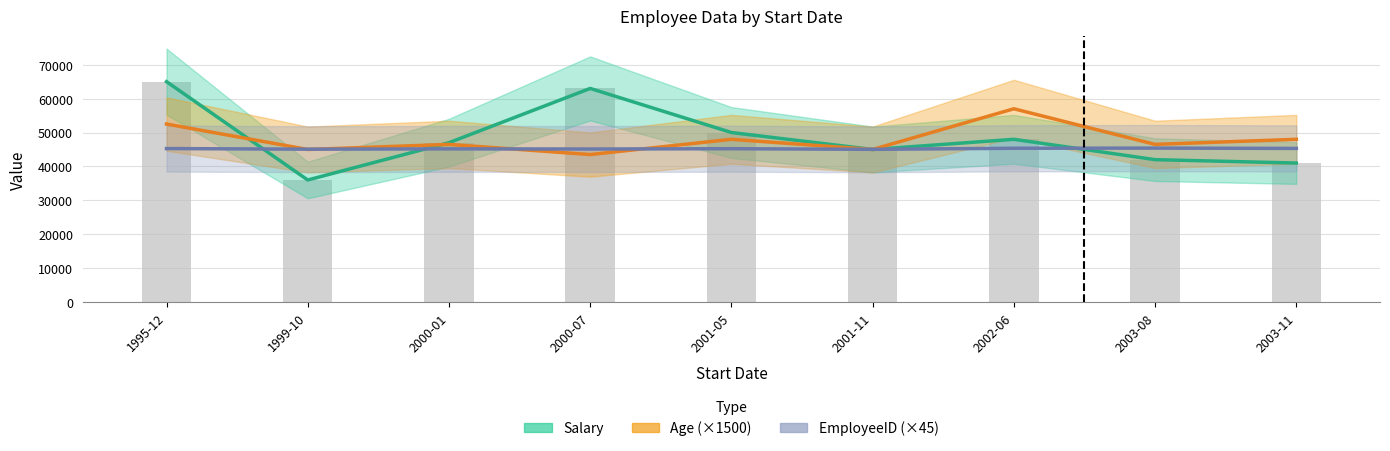

Is it true that EmployeeID equals 45405 at 2003-08?

True